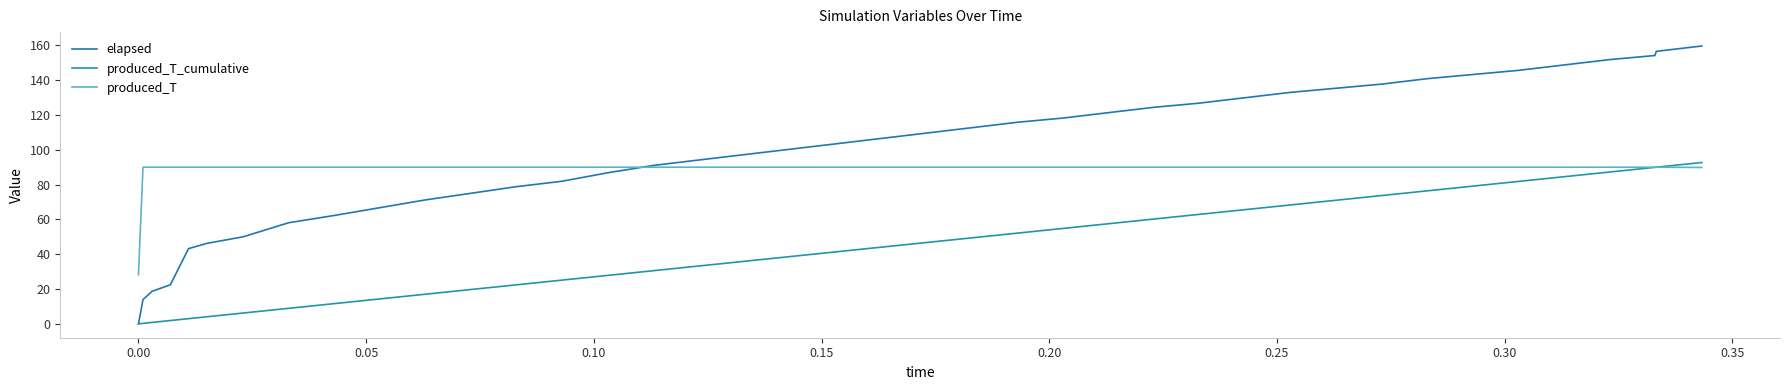

Does the chart have visible grid lines?

No